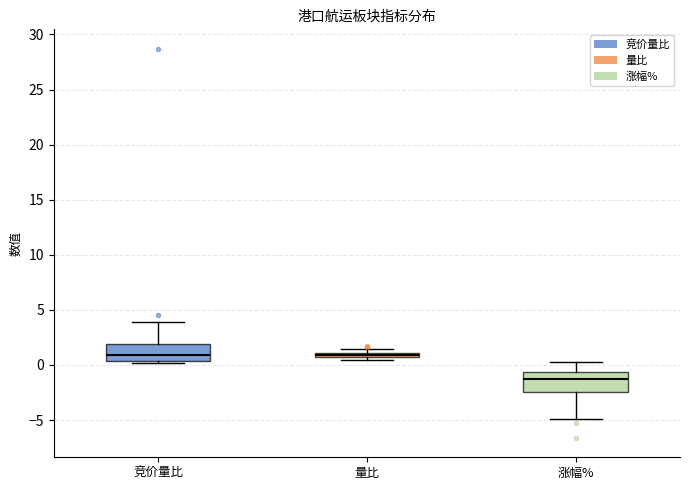

Where does the median line of the box for 涨幅% sit on the y-axis? The values are not printed on the chart, so give them approximately, as read against the axis.

-1.5